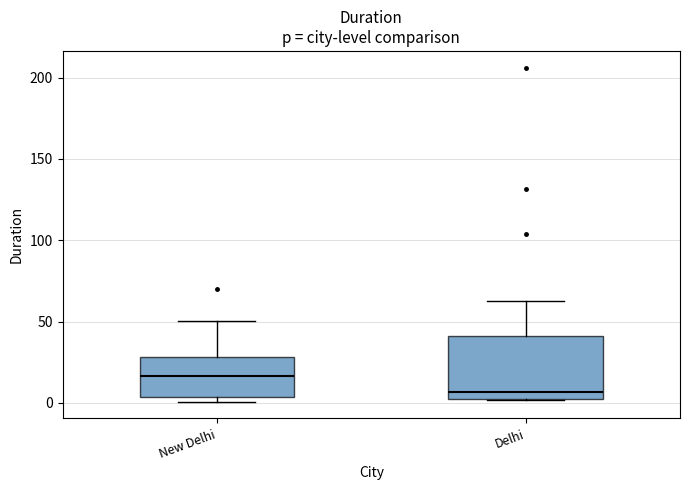

Reading left to right, transcribe this box plot: for each box, give where its median line is, the range the box spans, and where its two whiskers end, as read against the y-axis. The values are not printed on the chart, so give them approximately, as read against the axis.

New Delhi: median 15, box 5 to 30, whiskers 0 to 50
Delhi: median 5 (just above the box's lower edge), box 5 to 40, whiskers 0 to 60